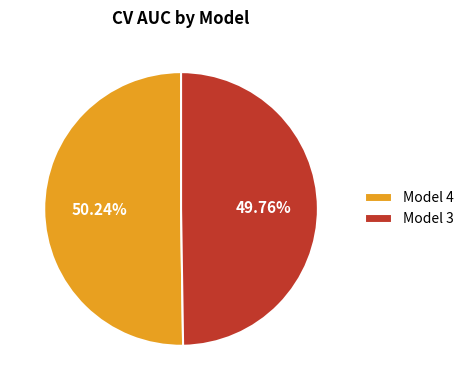

Do Model 3 and Model 4 together represent more than half of the pie?

Yes